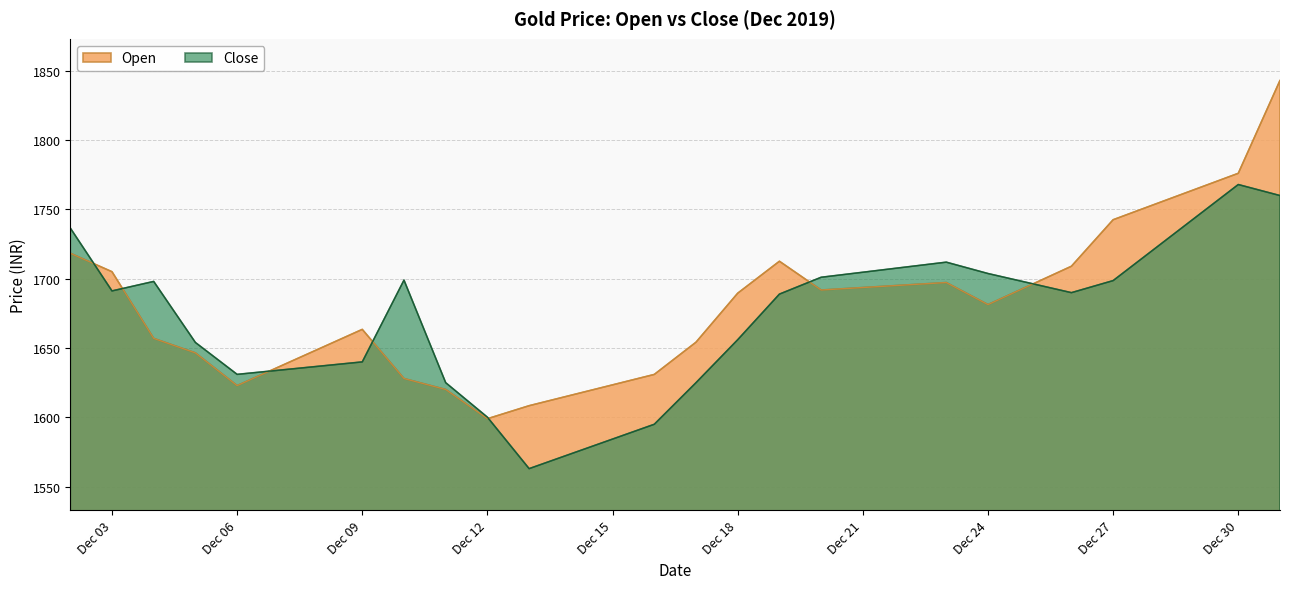

What is the difference between the Close values at 2019-12-08 and 2019-12-19?

51.9